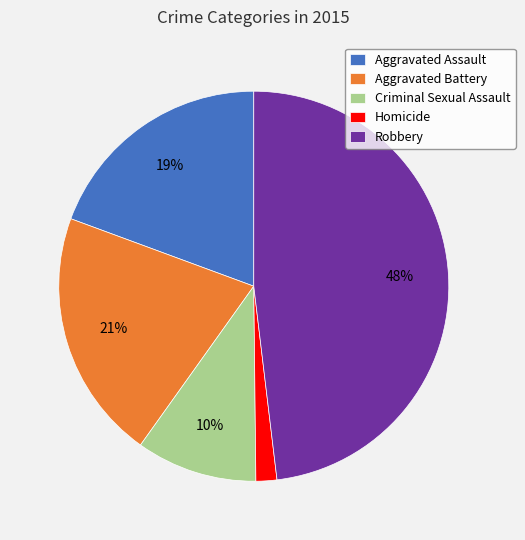

To the nearest percent, what is the difference between the largest and smallest slice percentages?

46%